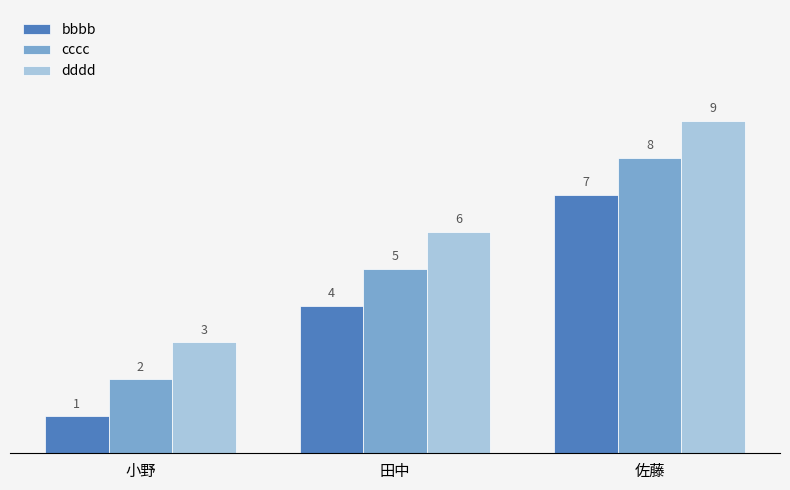

The bbbb series shows 2 at 小野. True or false?

False